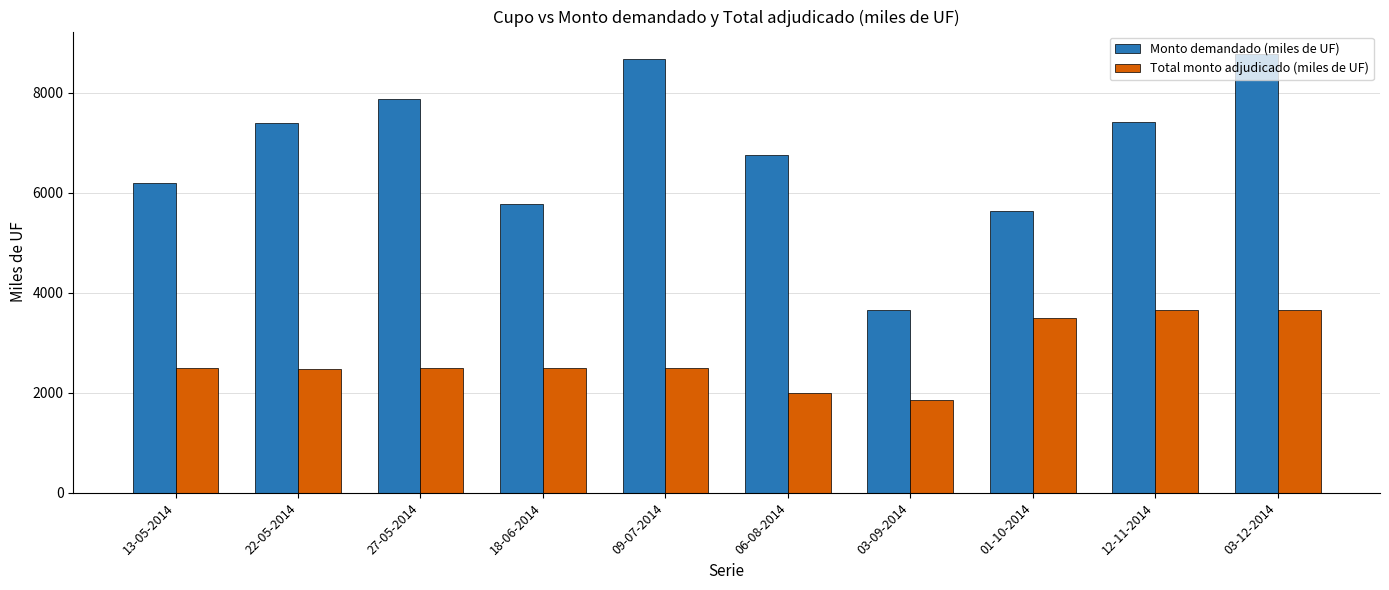

At how many categories does at least one series exceed 6618?

6